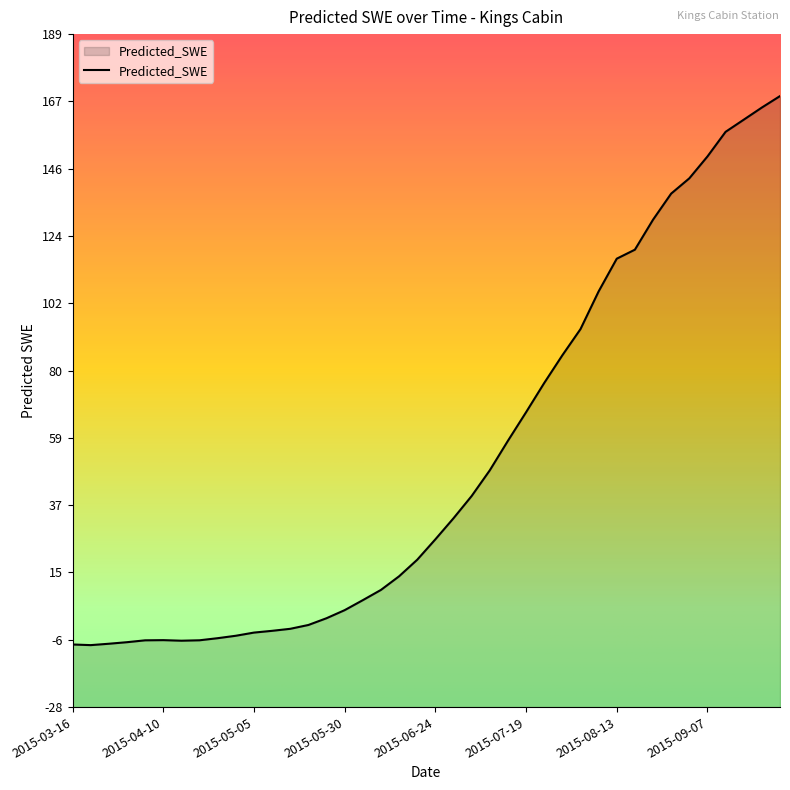

What is the approximate value at 2015-06-19?

19.4